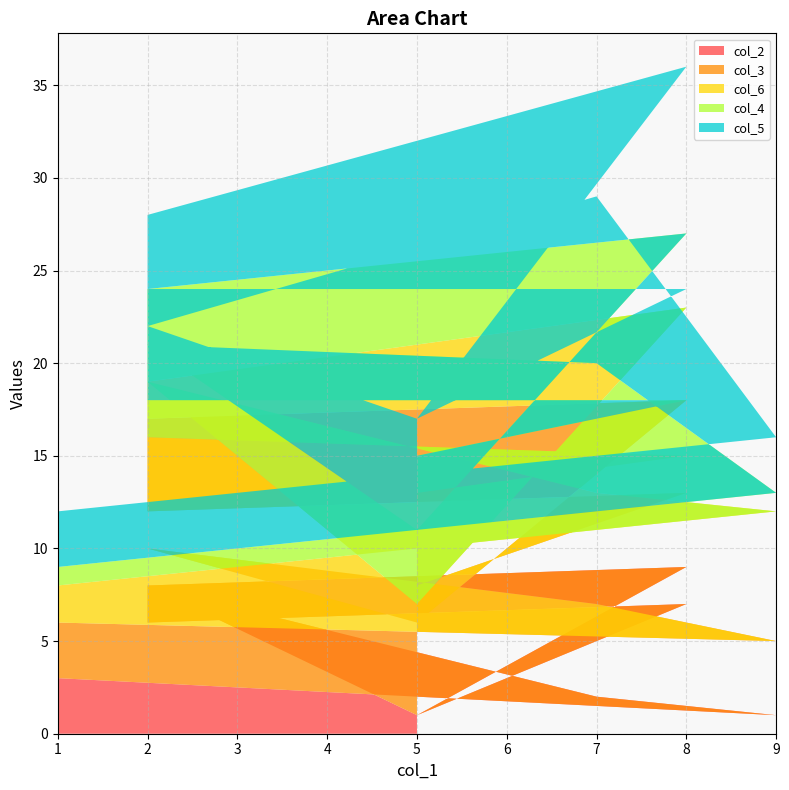

Reading right to left, list all the values displayed in this chart.

col_2: 3	1	2	8	1	9	8	6	7	1
col_3: 3	4	5	2	5	9	9	6	6	7
col_6: 2	7	6	9	1	5	2	4	2	5
col_4: 1	1	7	2	4	4	5	2	3	2
col_5: 3	3	9	1	6	9	4	6	6	2